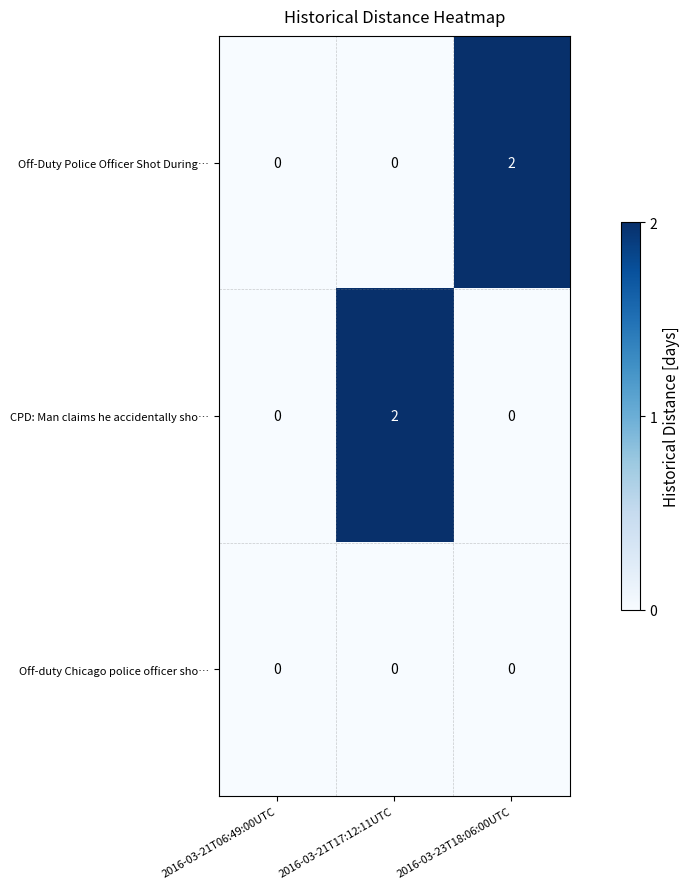

Between 2016-03-21T06:49:00UTC and 2016-03-21T17:12:11UTC, which series saw the biggest shift?

CPD: Man claims he accidentally sho…